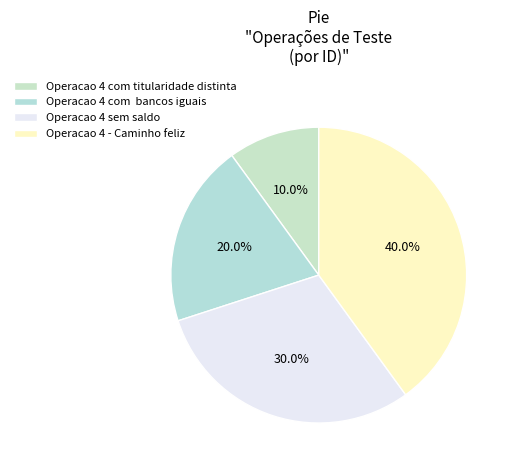

What is the ratio of the value at Operacao 4 com titularidade distinta to the value at Operacao 4 sem saldo?

0.3